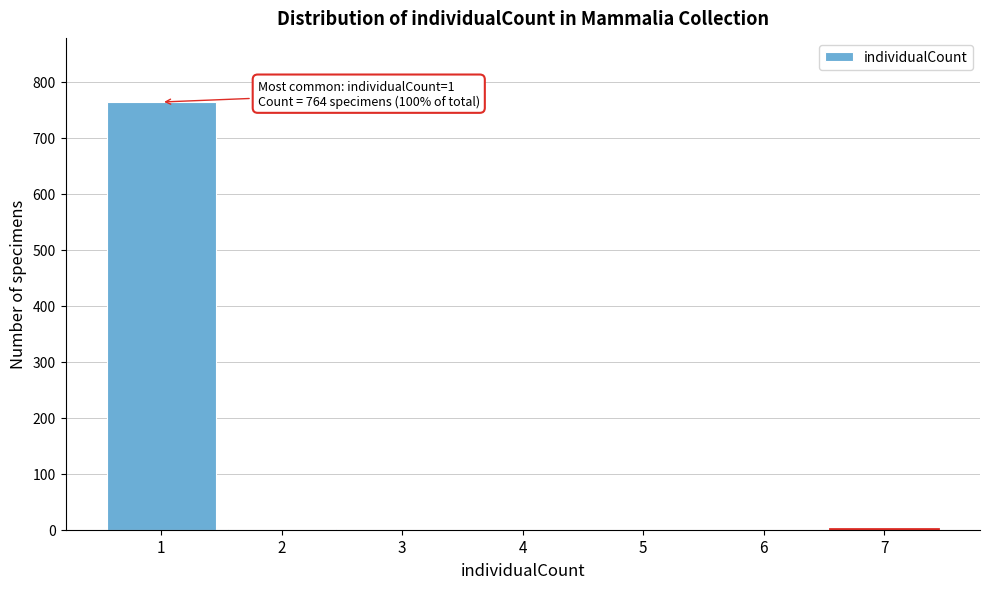

What is the maximum value shown in the chart?

764